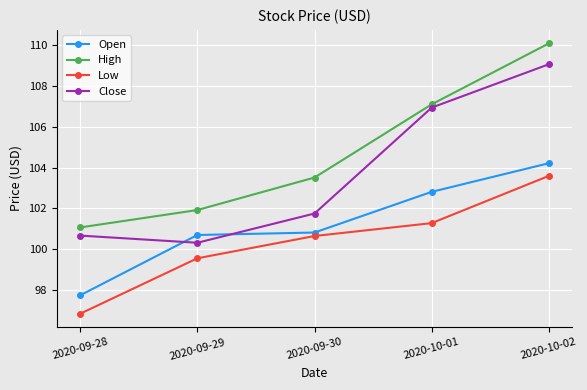

The Low series shows 142.1 at 2020-10-01. True or false?

False